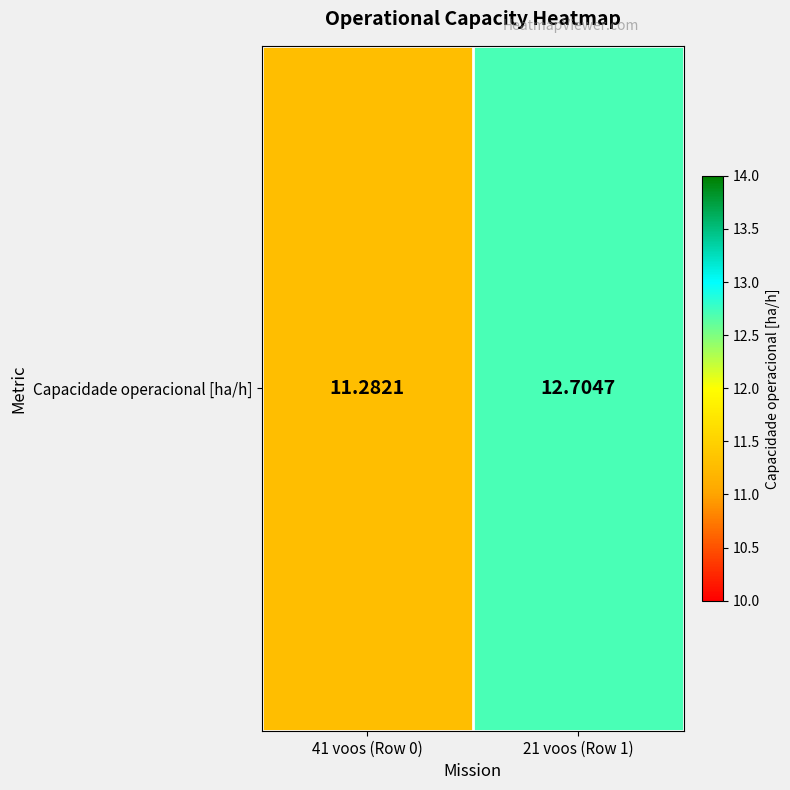

Read the value at 41 voos (Row 0).

11.3